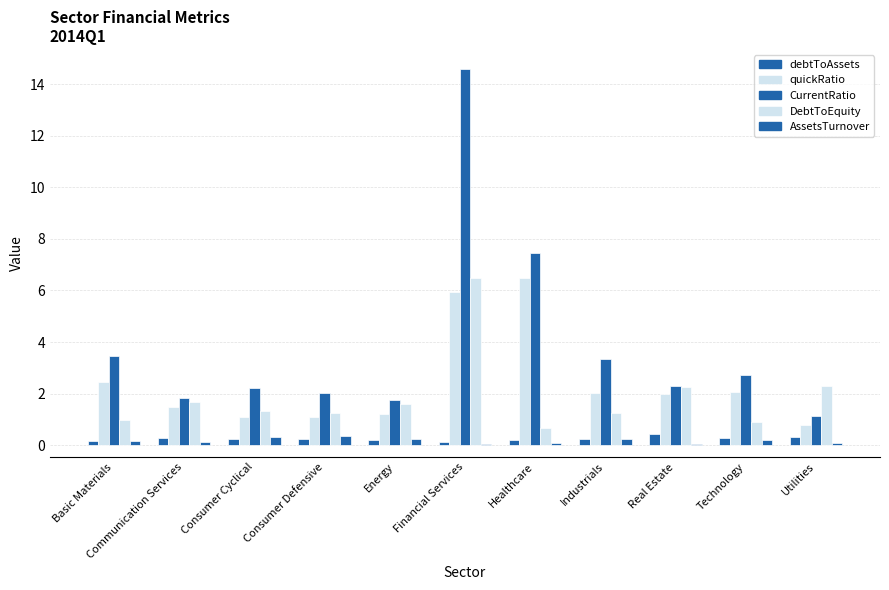

What is the difference between the maximum and minimum values in the DebtToEquity series?

5.8